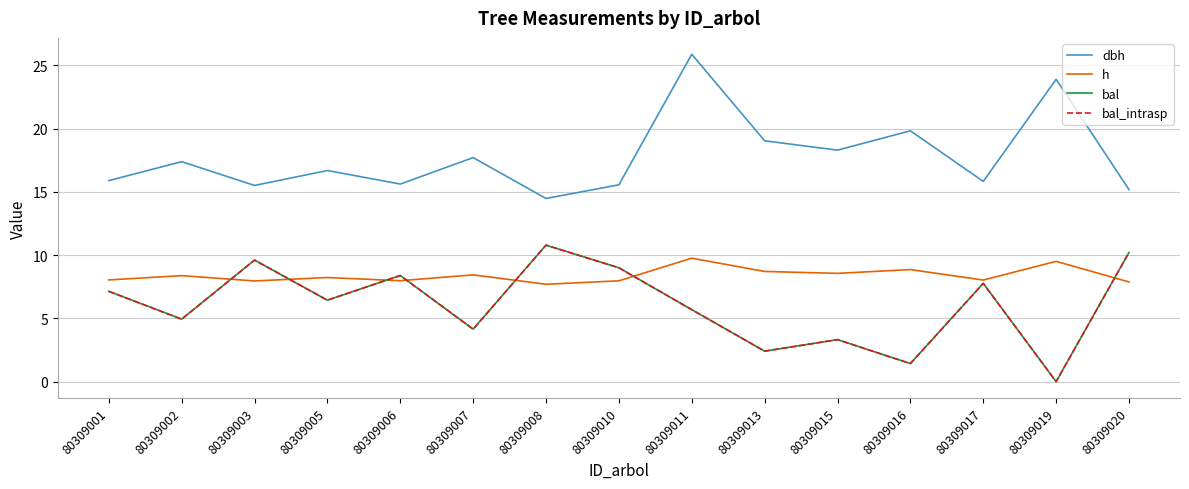

Does the chart display data point markers on the line(s)?

No